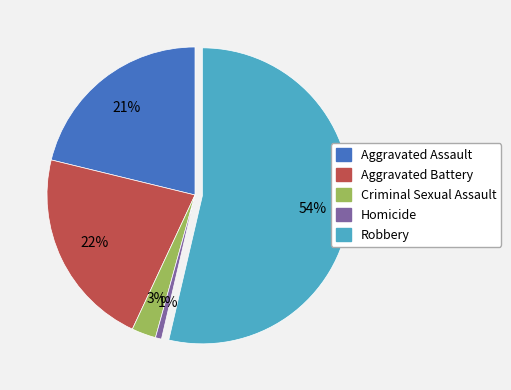

Rank the categories by value from highest to lowest.

Robbery, Aggravated Battery, Aggravated Assault, Criminal Sexual Assault, Homicide